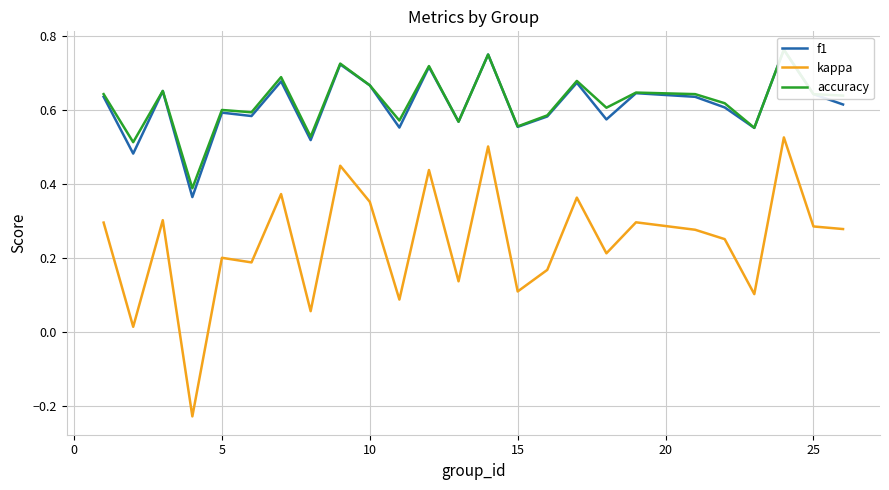

What are all the series names shown in the legend?

f1, kappa, accuracy